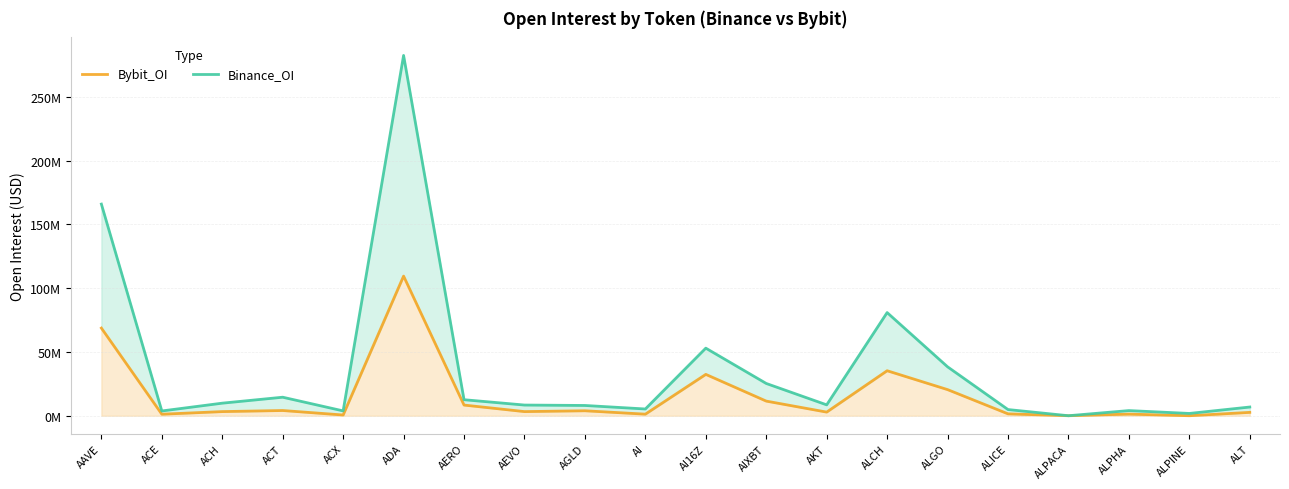

What is the label of the 5th point from the right?

ALICE